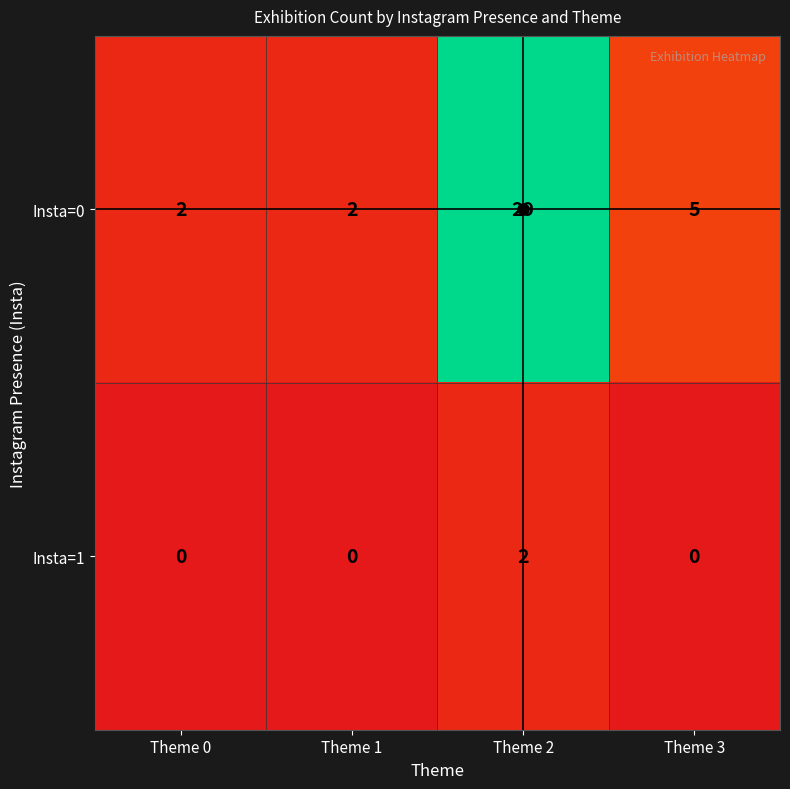

What is the difference between the second highest and minimum values in the Insta=0 series?

3